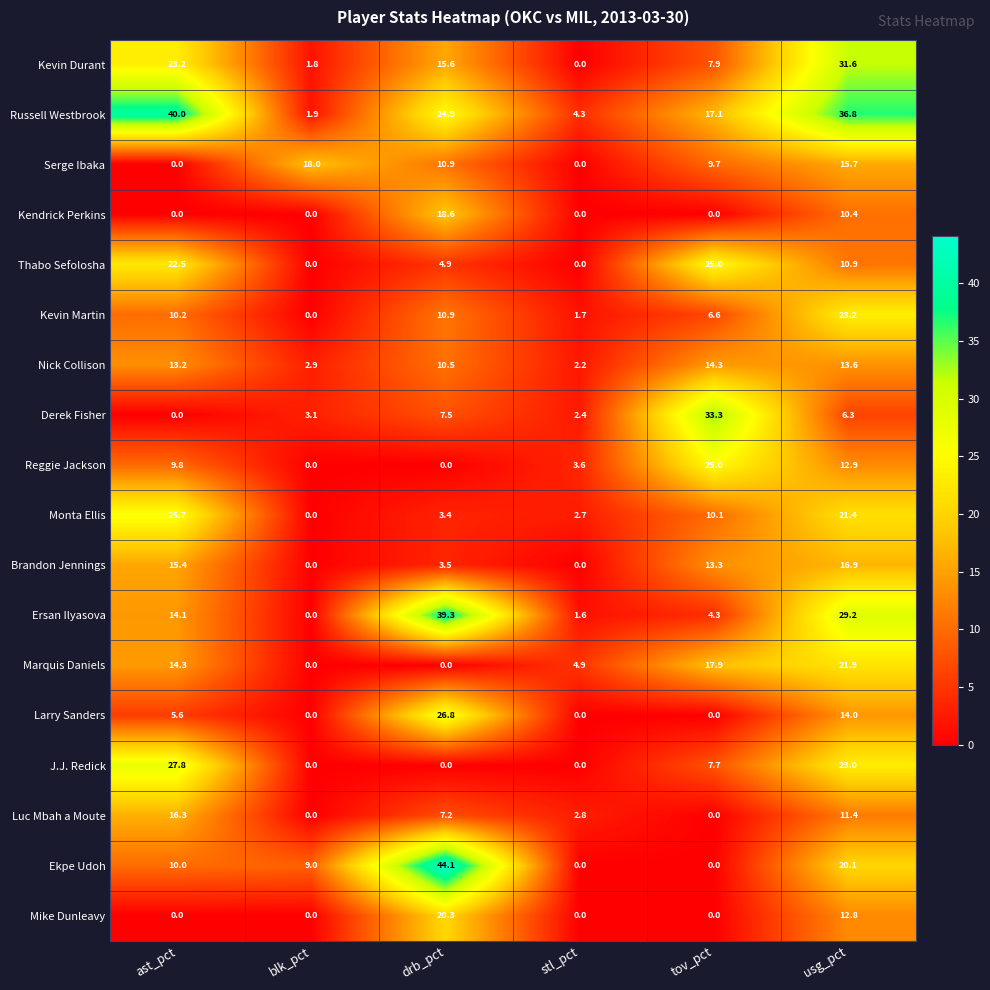

At which category is the sum across all series the highest?

usg_pct